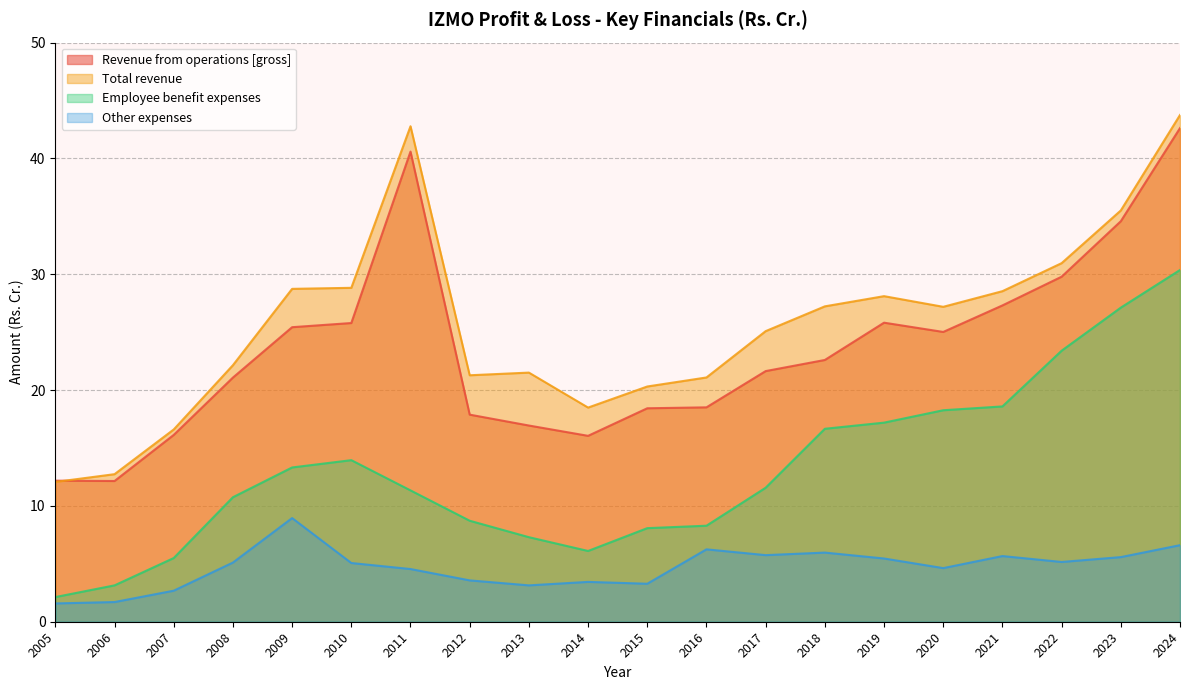

How many lines are shown in the chart?

4